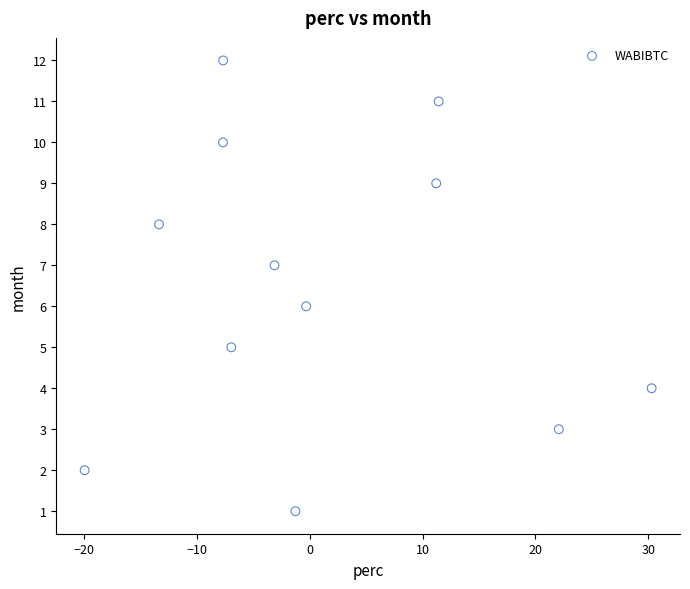

What is the range of Y values (max minus min)?

11